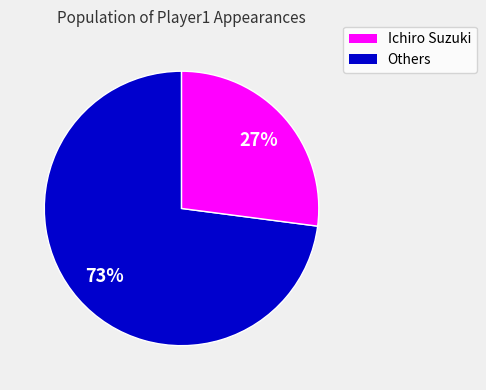

To the nearest percent, what is the average slice percentage?

50%